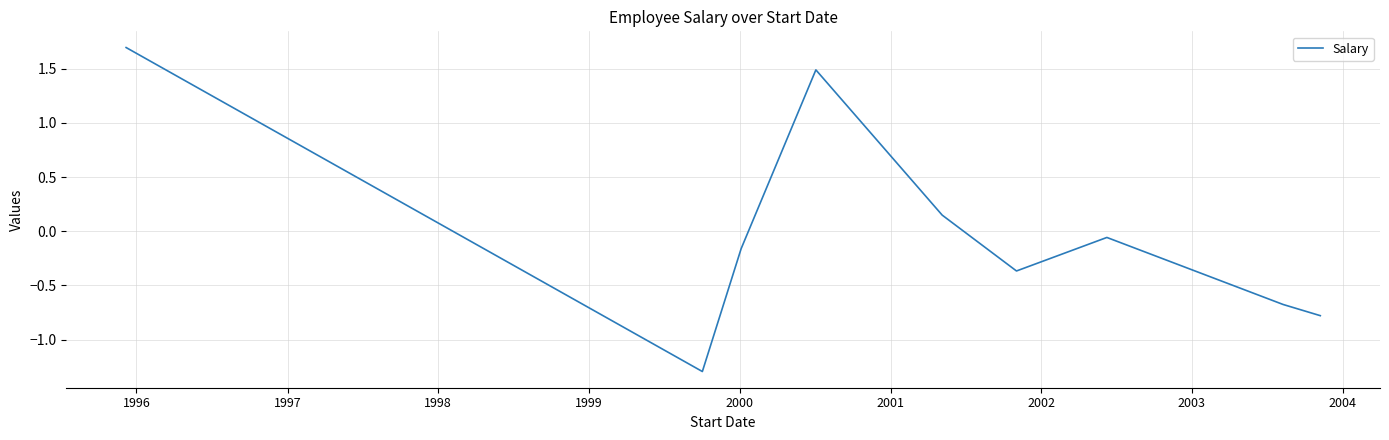

What is the minimum value shown in the chart?

-1.3